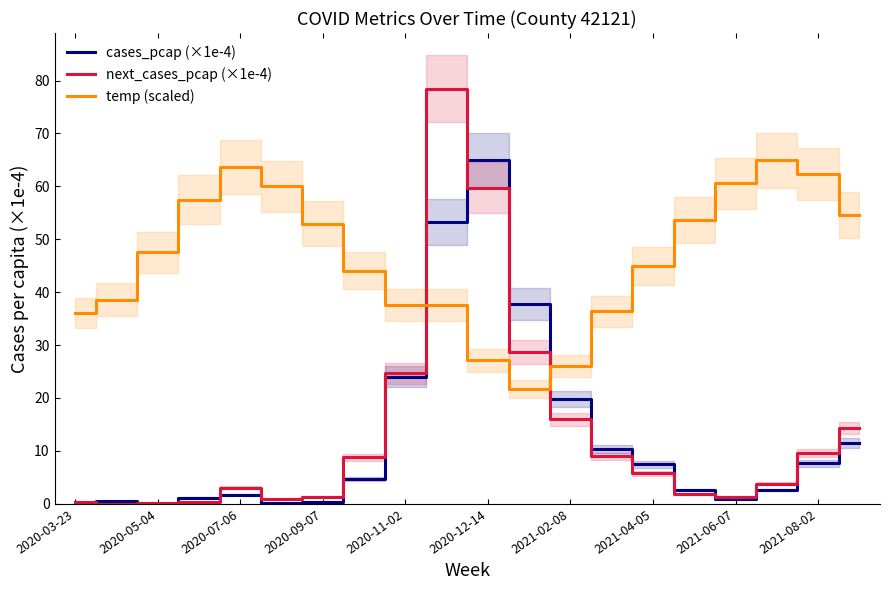

How many lines are shown in the chart?

3